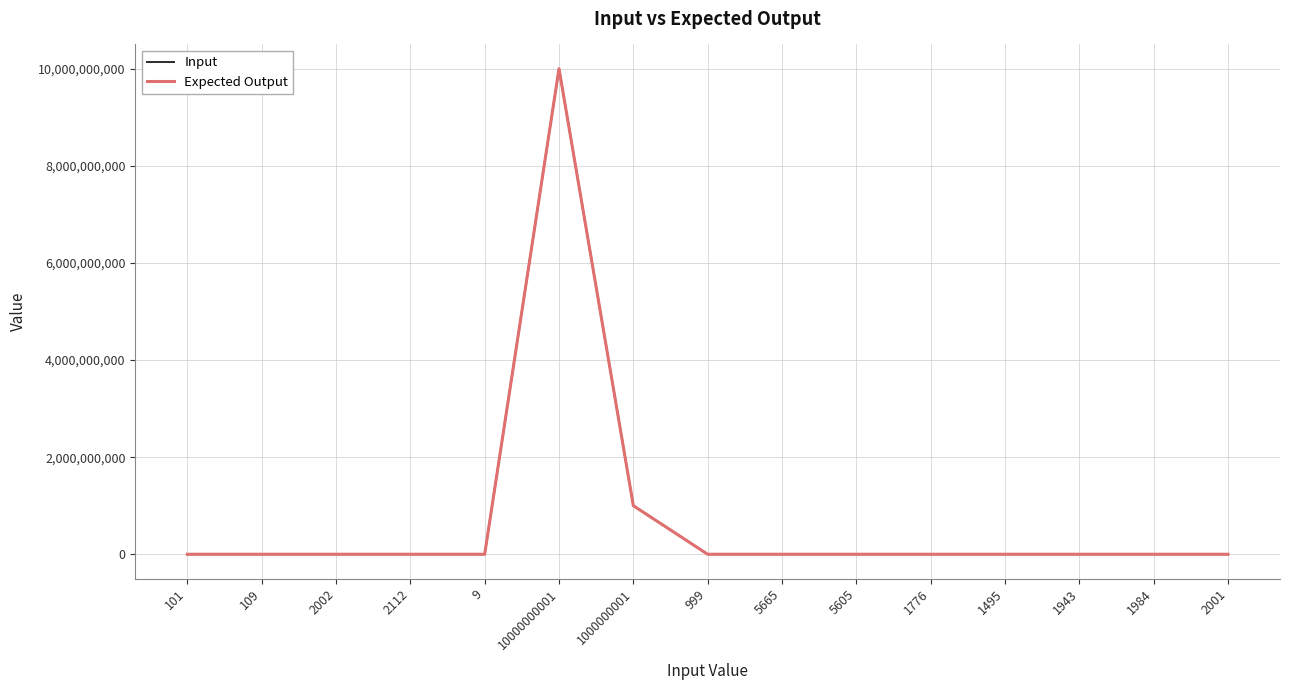

At which category is the sum across all series the highest?

10000000001